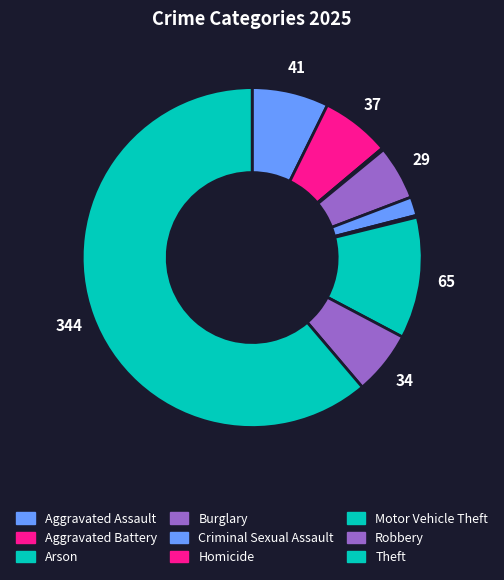

Rank the categories by value from highest to lowest.

Theft, Motor Vehicle Theft, Aggravated Assault, Aggravated Battery, Robbery, Burglary, Criminal Sexual Assault, Arson, Homicide